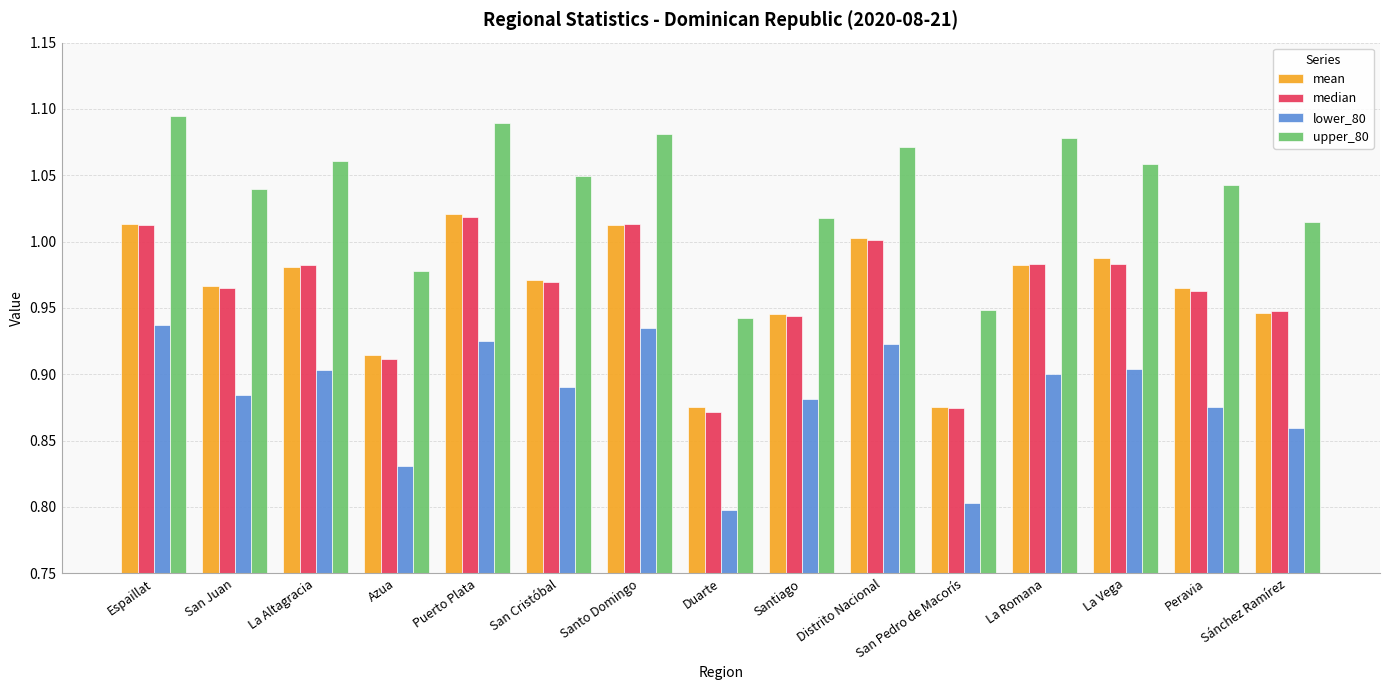

What is the sum of all median values?

14.4